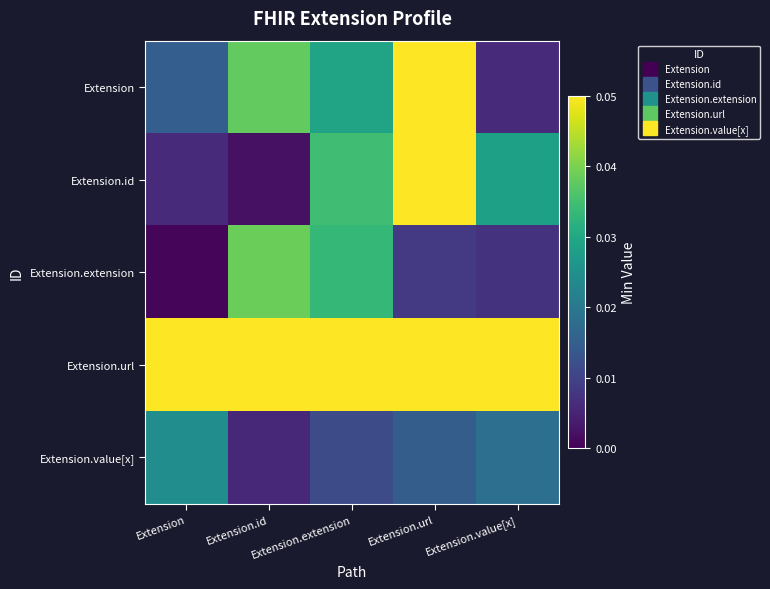

At how many categories does at least one series exceed 0?

5